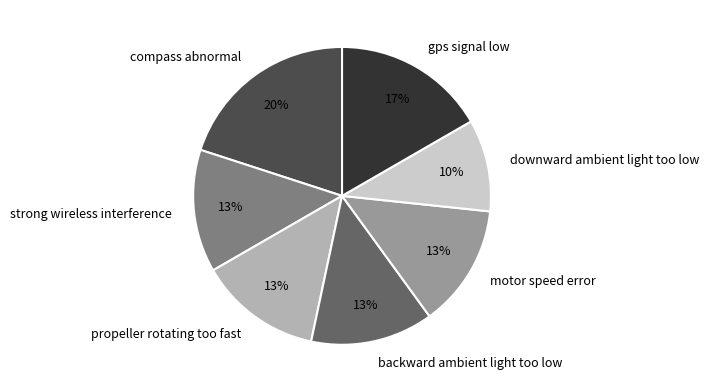

True or false: gps signal low accounts for 17% of the total.

True